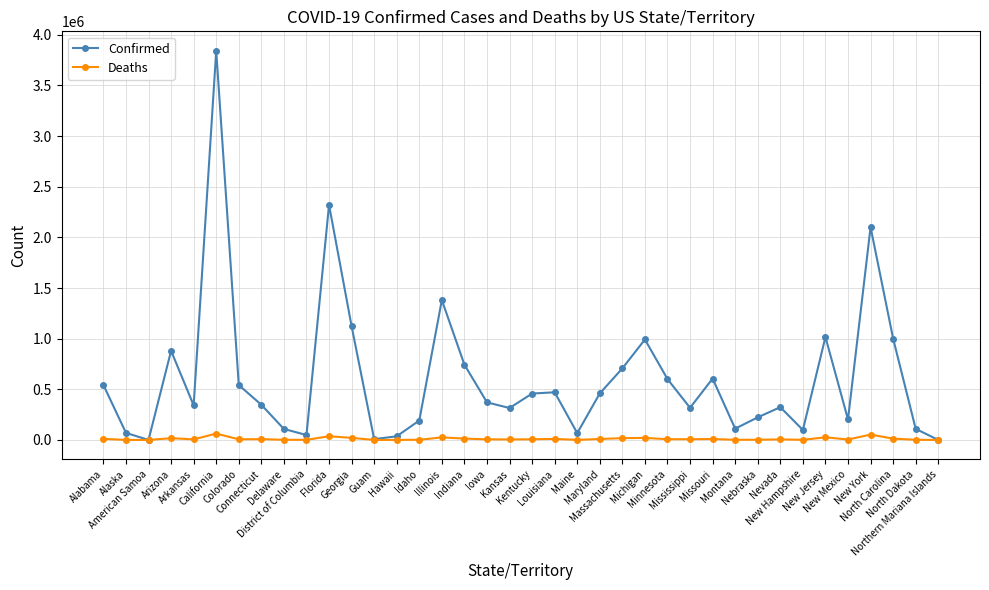

What is the spread (max minus min) of values at Maryland?

449929